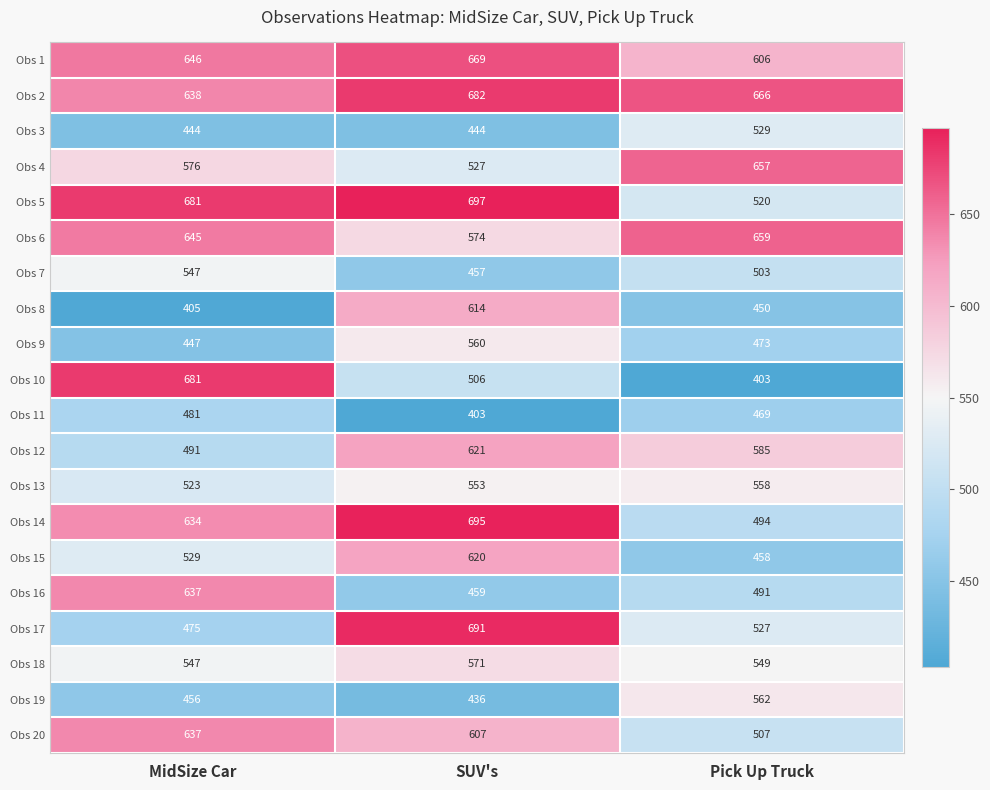

What is the smallest value displayed?

403